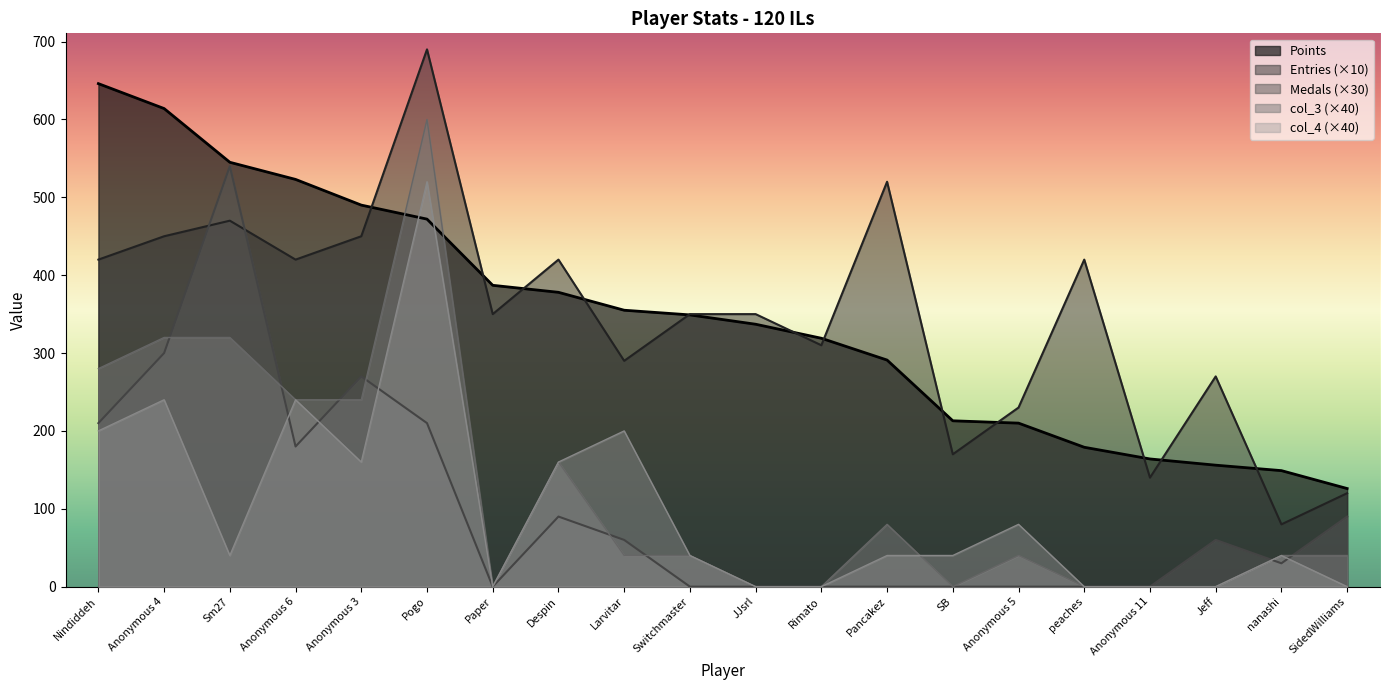

At which category does col_3 reach its first local valley?

Paper